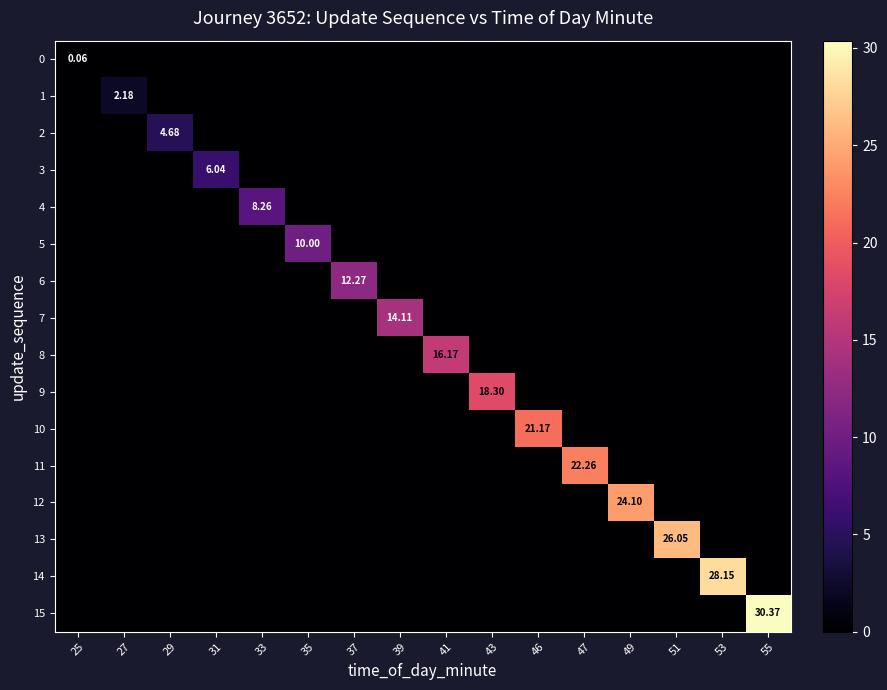

How many positive values does the 9 series have?

1